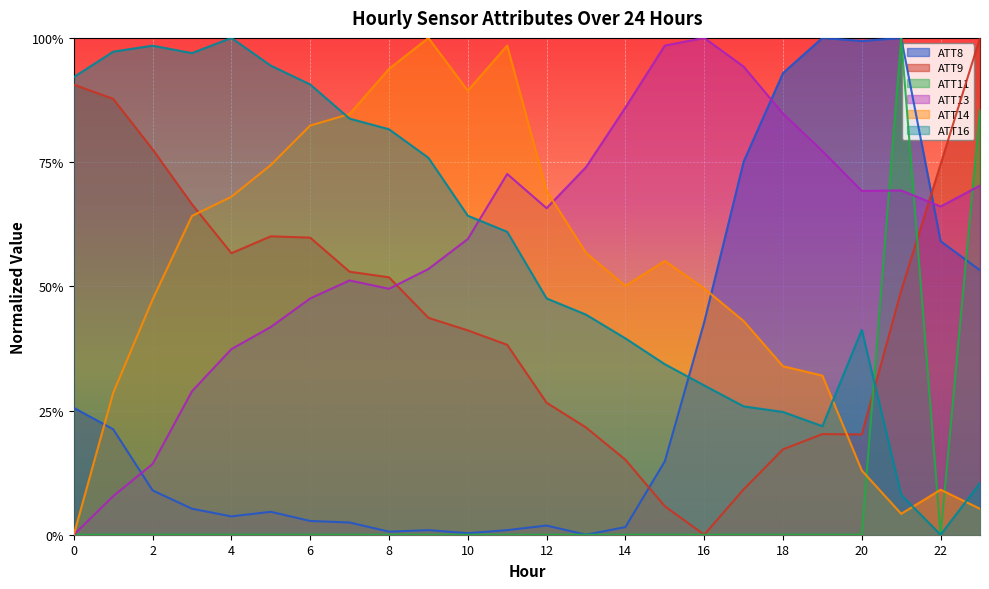

What is the difference between the highest and lowest values at 5?

0.9